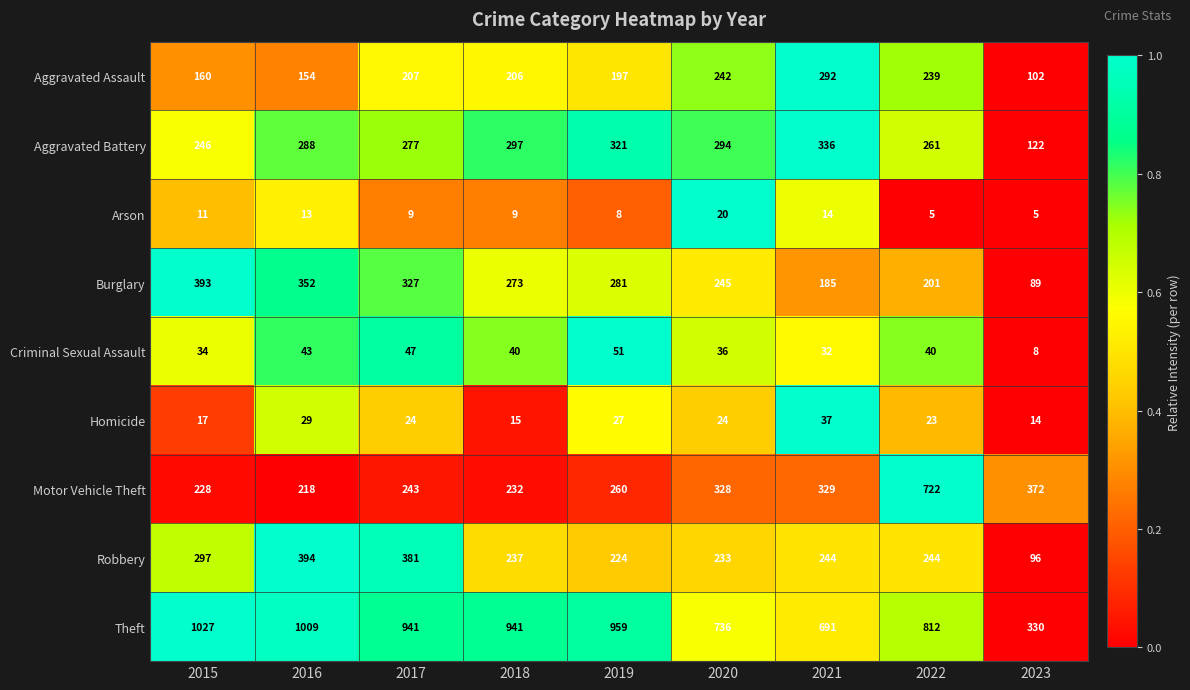

What is the difference between the Criminal Sexual Assault values at 2019 and 2015?

17